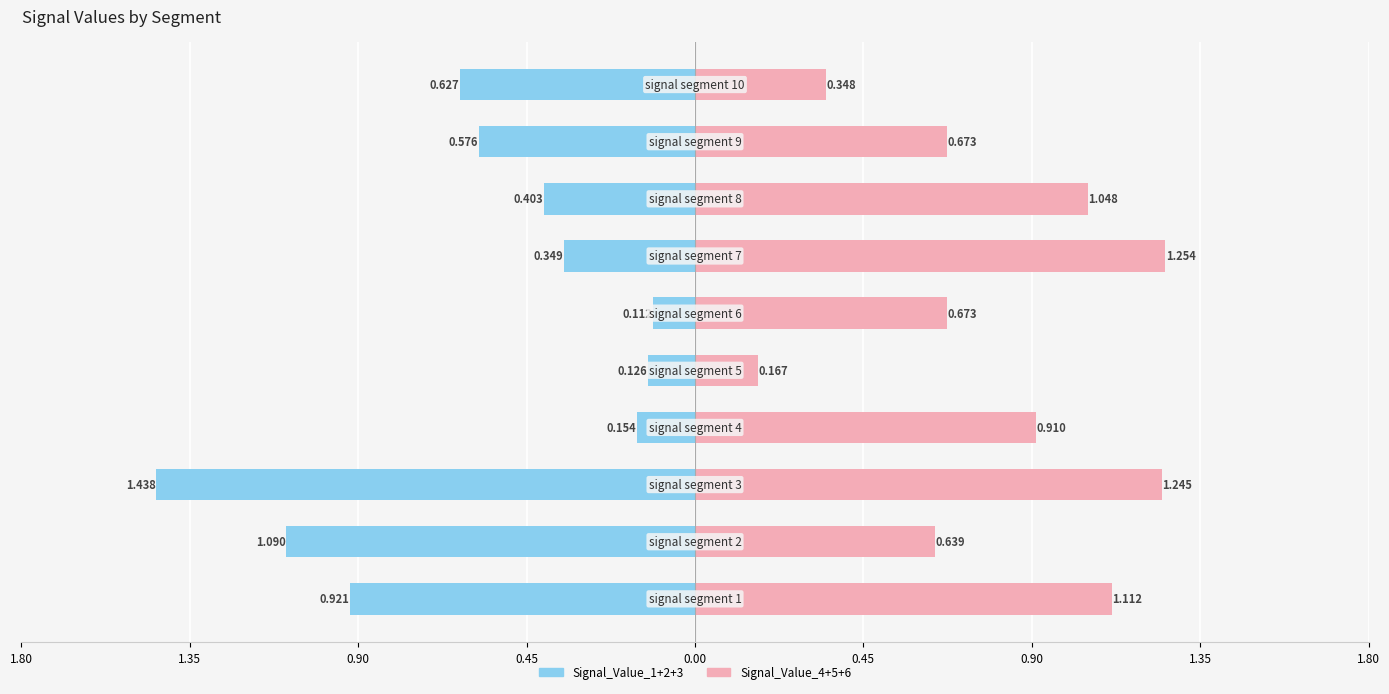

What is the average value of the Signal_Value_1+2+3 series?

-0.6